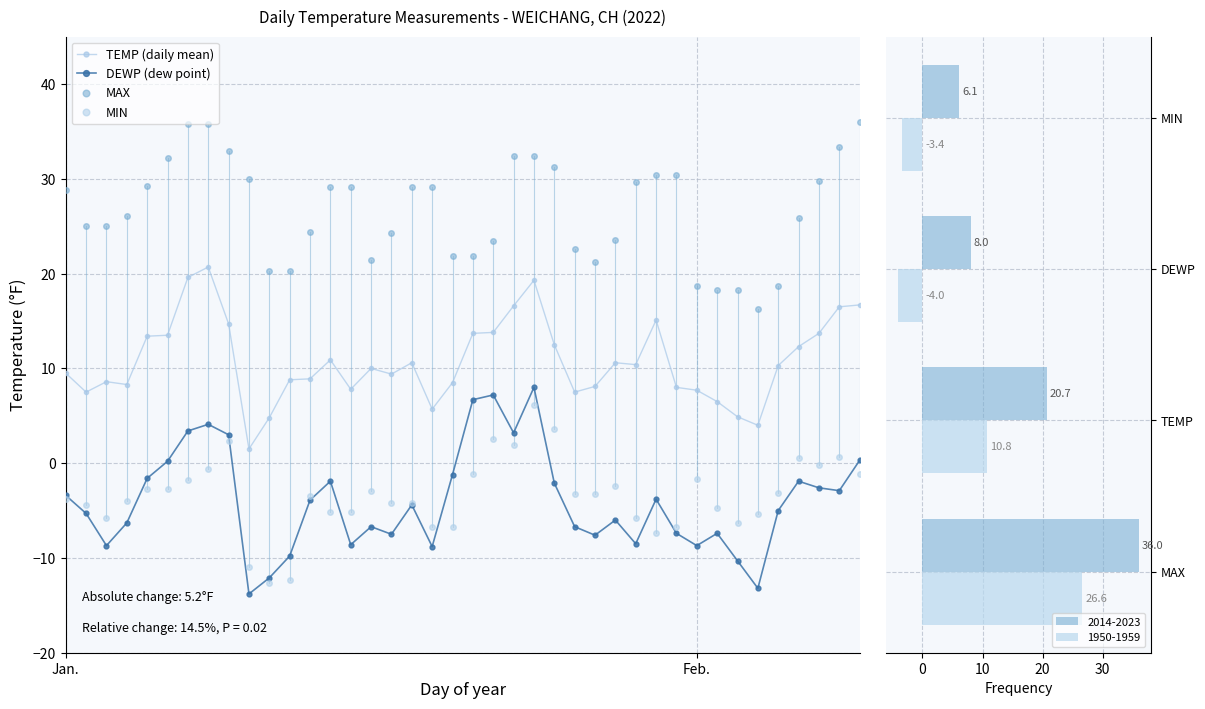

Is it true that 2014-2023 equals 12.0 at DEWP?

False